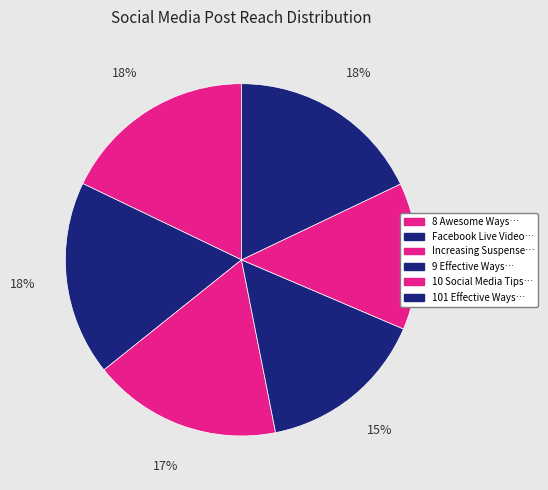

Rank the categories by value from lowest to highest.

10 Social Media Tips to Elevate Marketing, 9 Effective Ways to Use Social Media, Increasing Suspense to Boost Social Media, 8 Awesome Ways to Create Engaging Tweets, Ways to Use Facebook Live Video, 101 Effective Ways to Increase Twitter